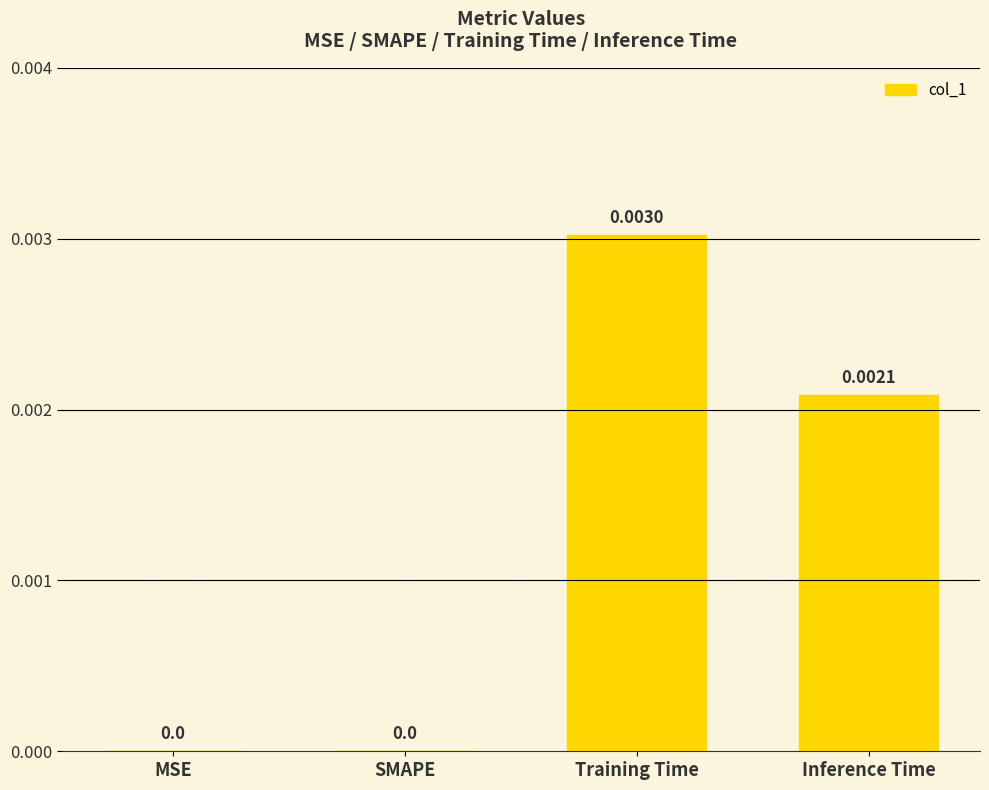

At which category does the chart reach its peak across all series?

Training Time